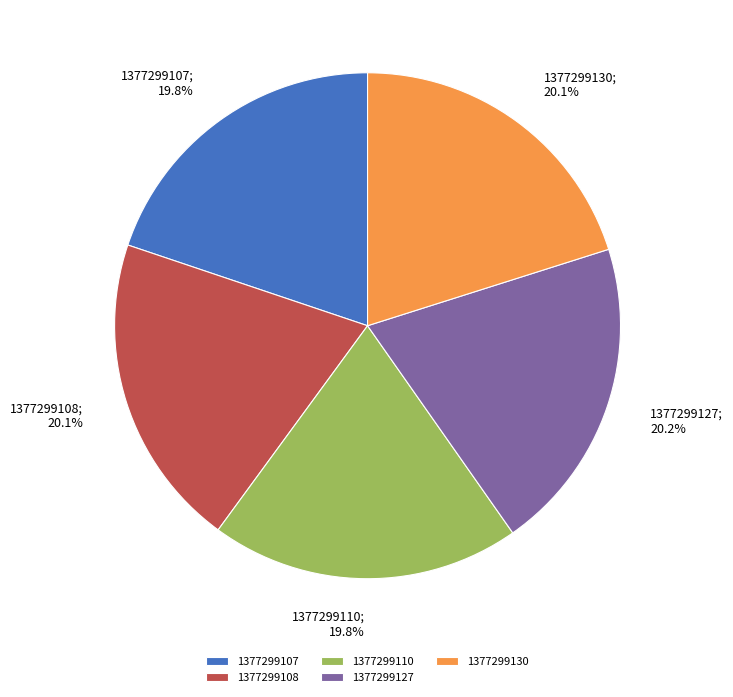

Is the sum of 1377299107 and 1377299127 greater than half?

No